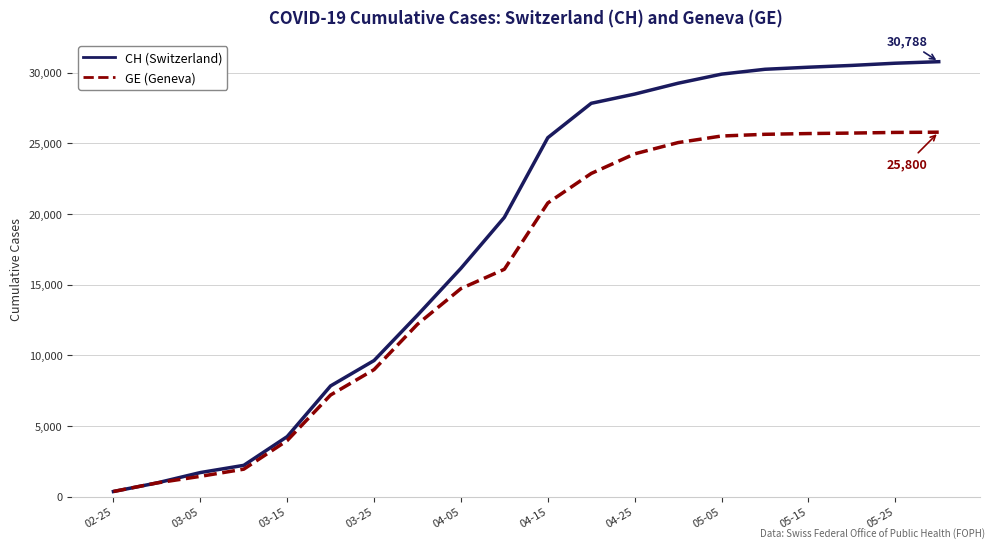

Rank the series by their maximum value, from highest to lowest.

CH (Switzerland), GE (Geneva)